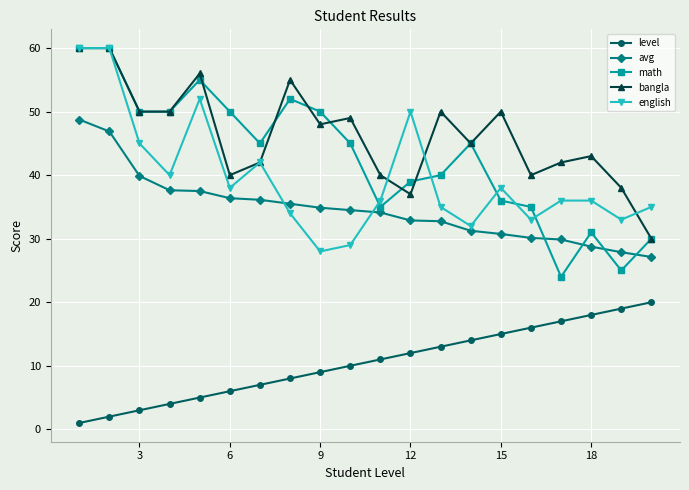

True or false: bangla and avg intersect in this chart.

False